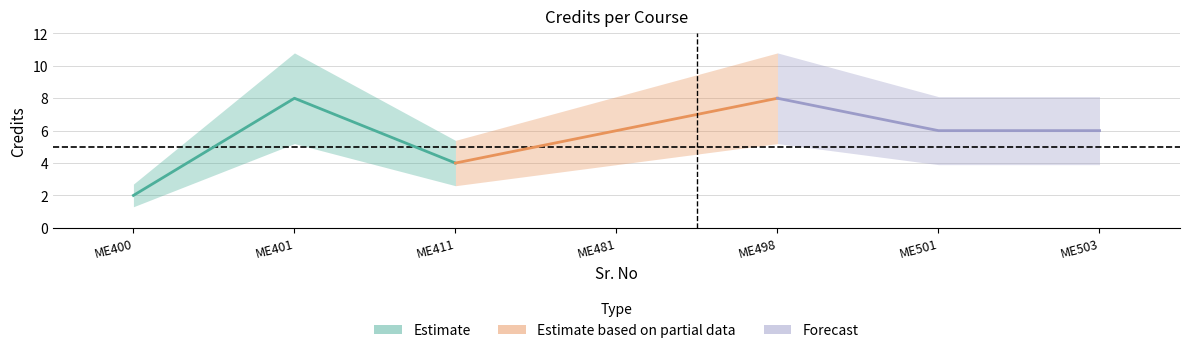

What is the average value?

6